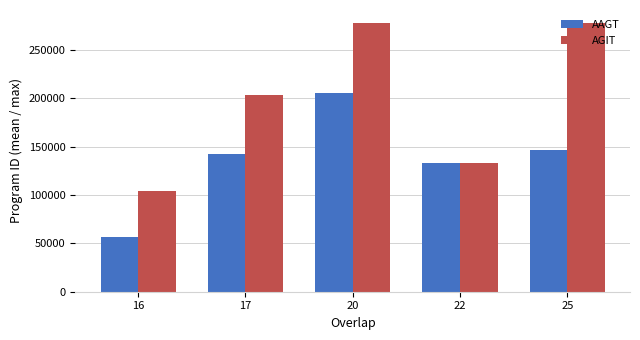

Rank the series at 16 from highest to lowest value.

AGIT, AAGT